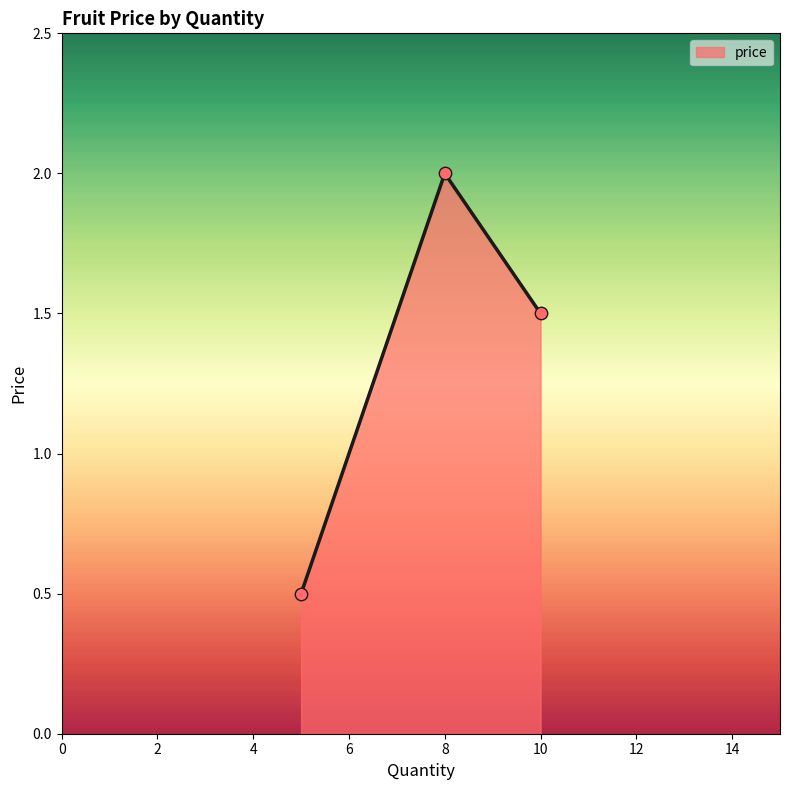

What is the difference between the maximum and second lowest values?

0.5